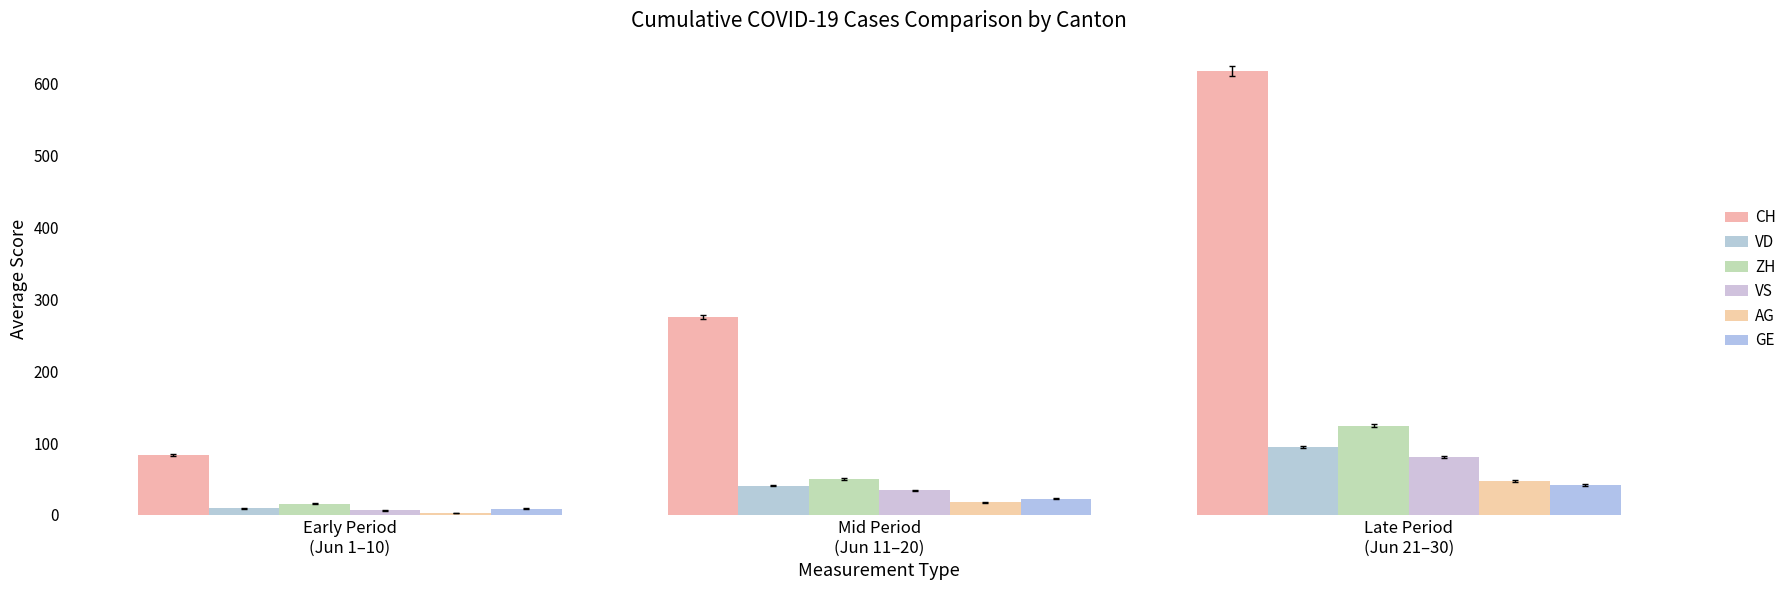

True or false: ZH has a value of 15.7 at Early Period
(Jun 1–10).

True